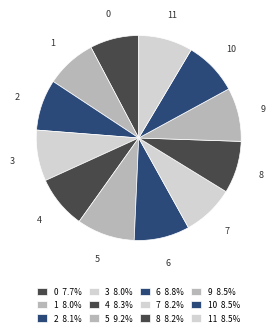

Does any single category account for the majority?

No